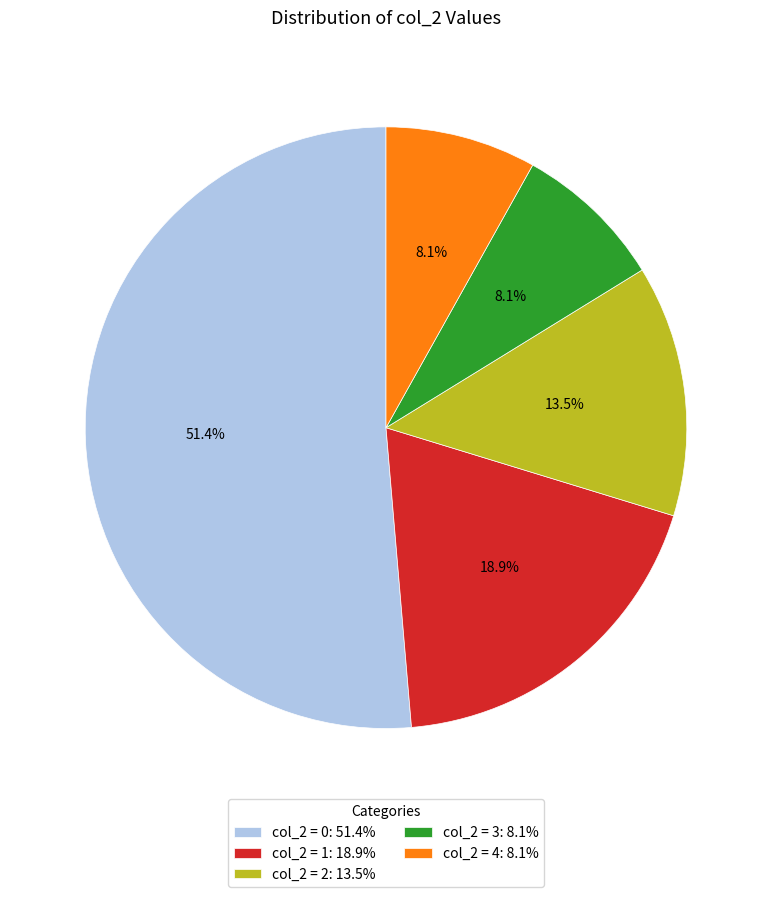

Between col_2 = 1: 18.9% and col_2 = 4: 8.1%, which is larger?

col_2 = 1: 18.9%